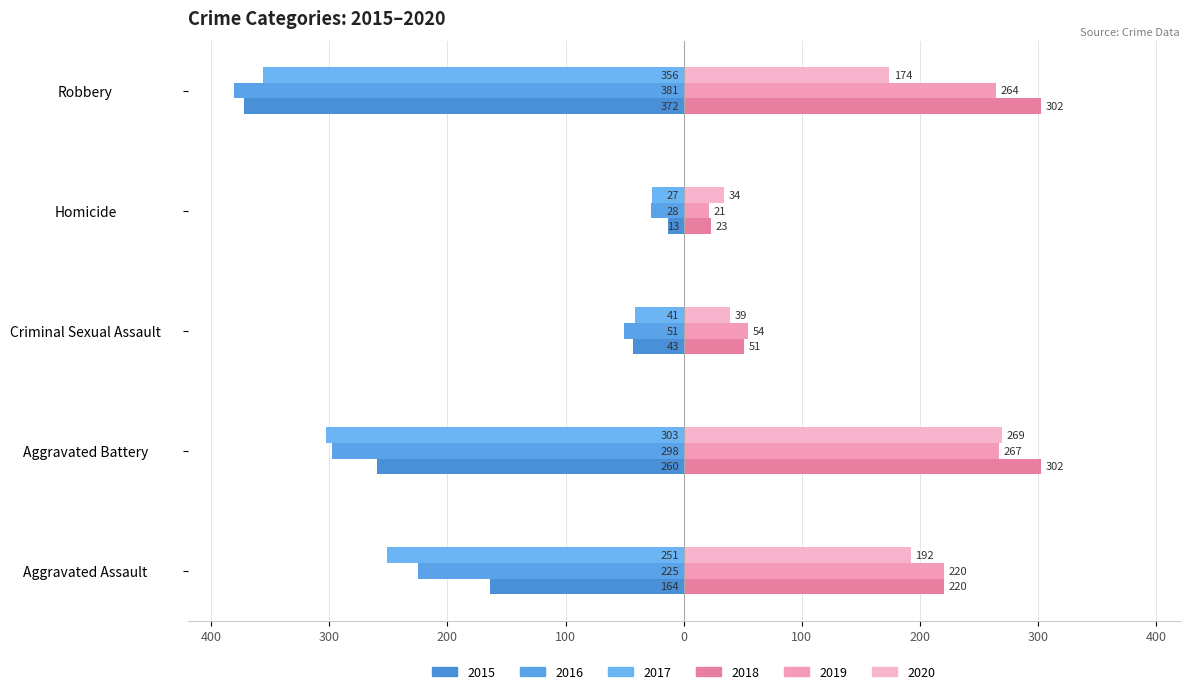

What is the highest value of the 2017 series?

-27